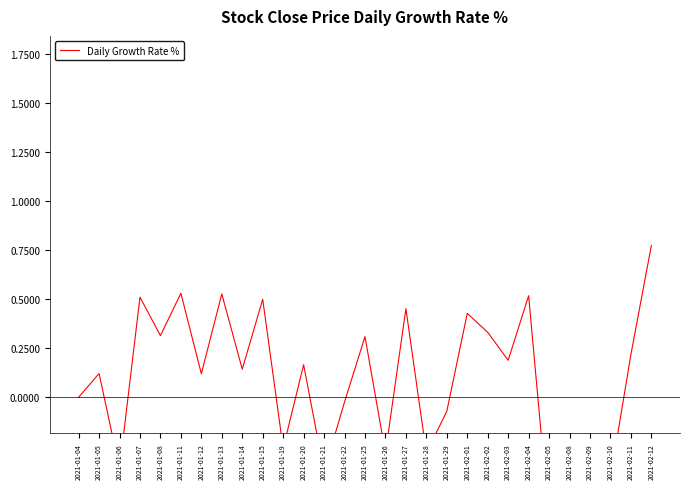

Count the number of data series in this chart.

1